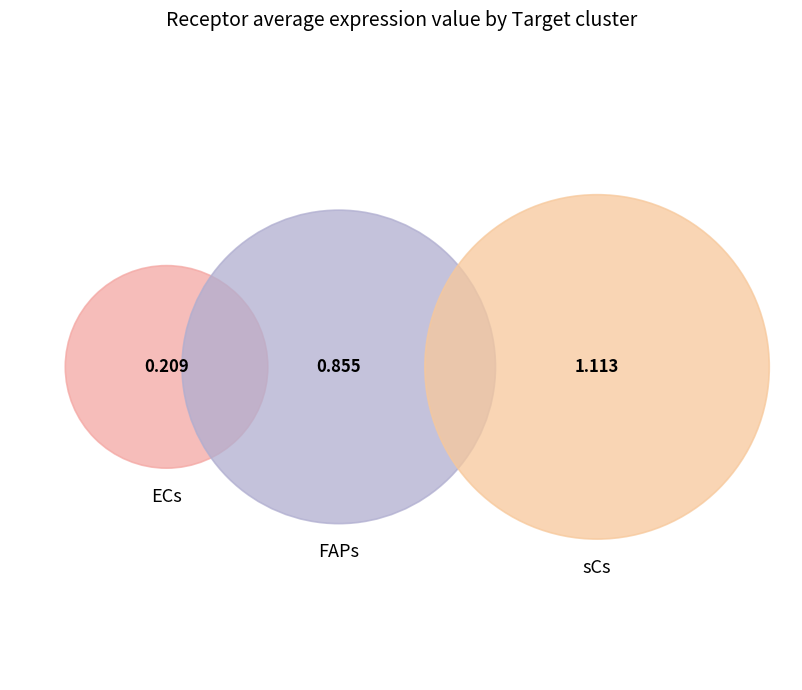

Combined, do ECs and FAPs account for over 50%?

No